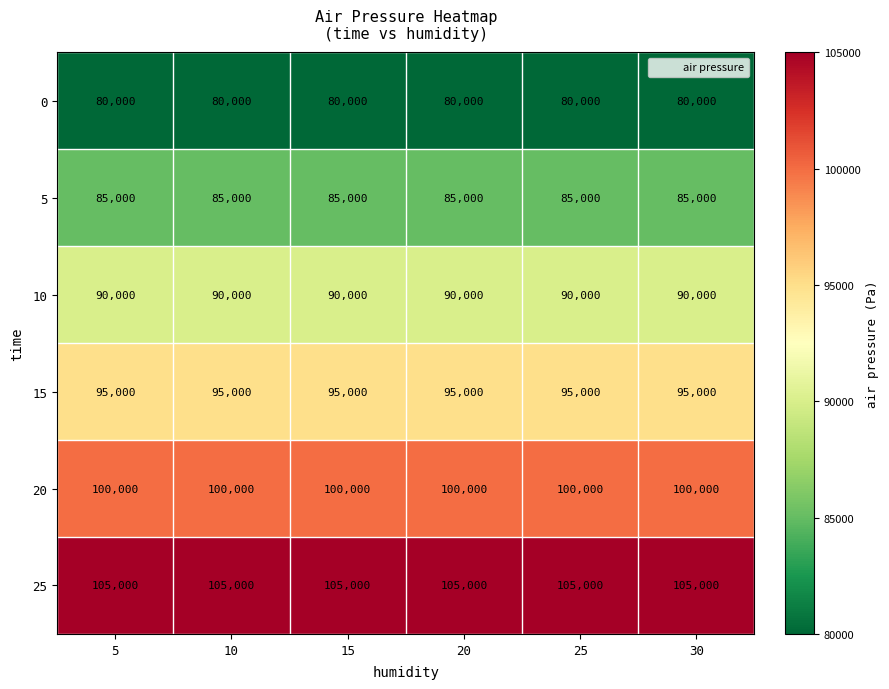

What is the maximum value shown in the chart?

105000